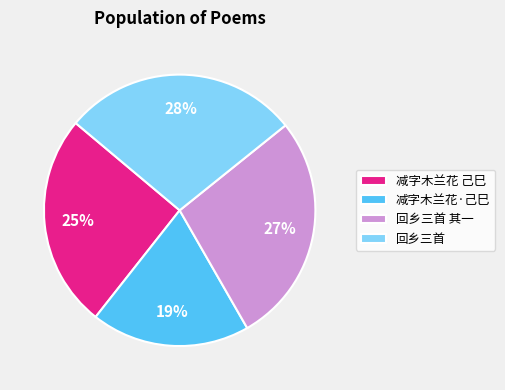

Is the sum of 减字木兰花 己巳 and 回乡三首 greater than half?

Yes